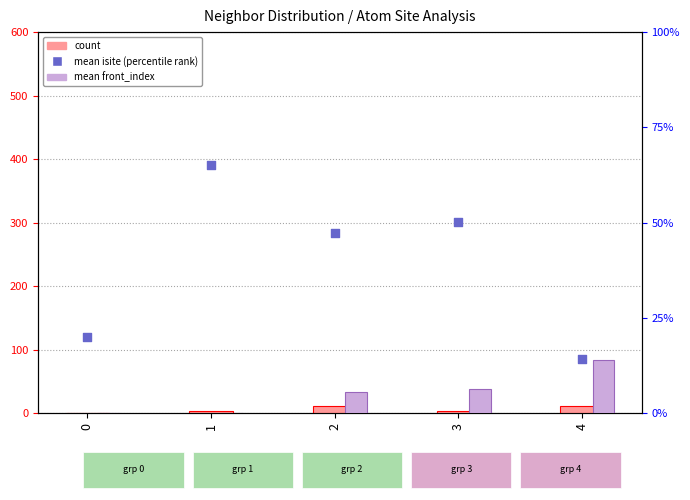

Which series reaches the minimum Y coordinate?

mean front_index